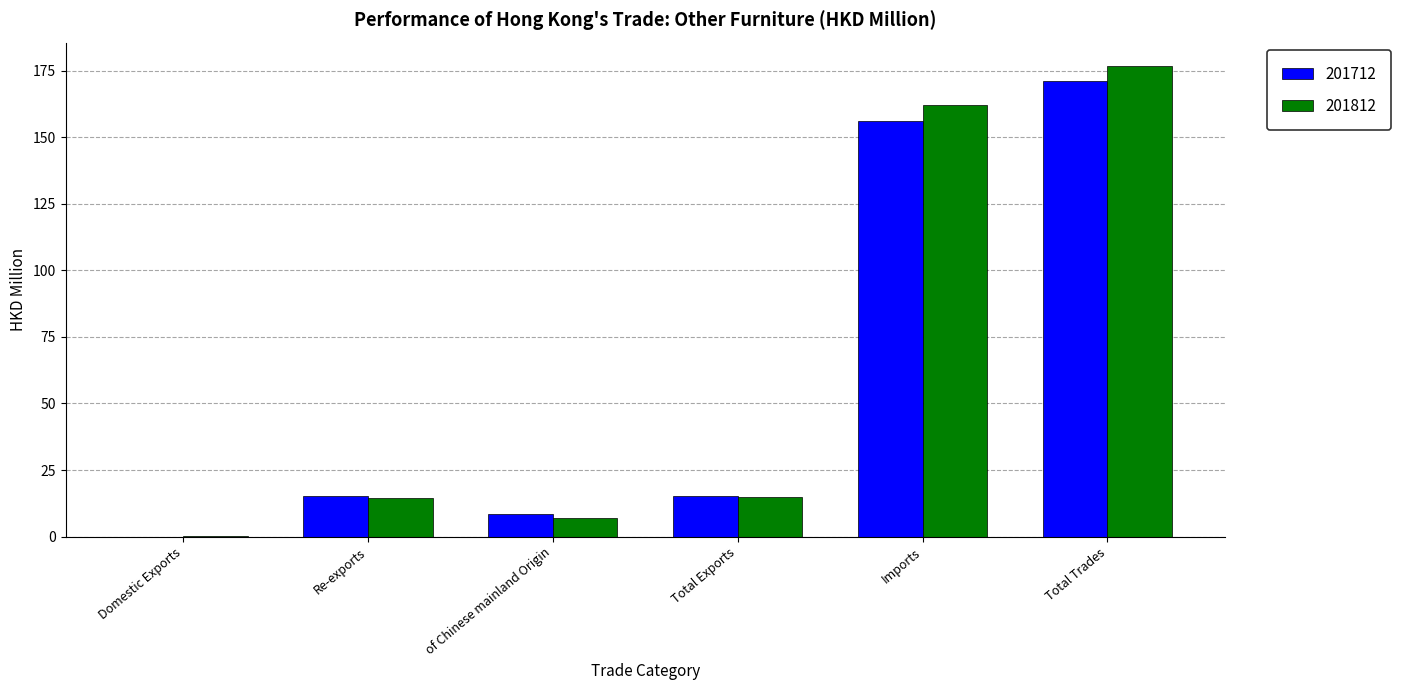

What is the difference between the 201812 values at Re-exports and Domestic Exports?

14.6